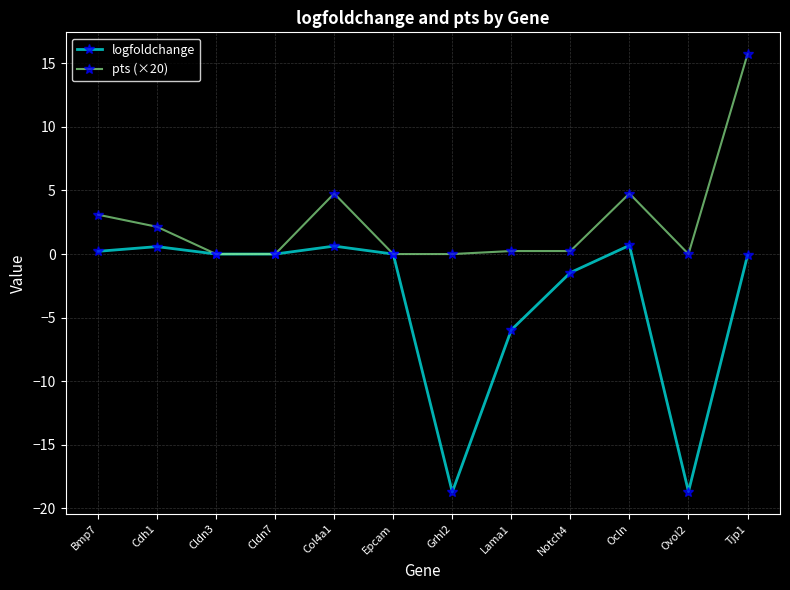

Where is the first local maximum for pts (×20)?

Col4a1